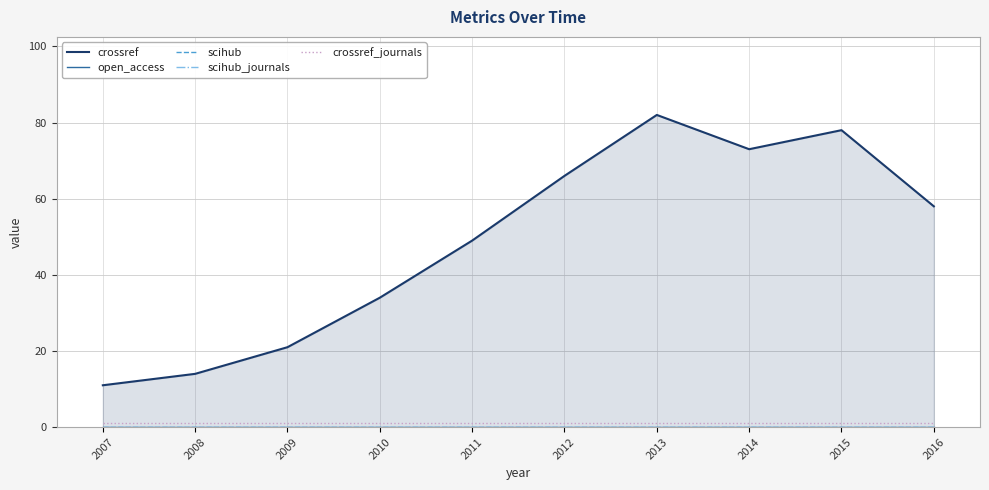

At which label does crossref first exceed 58?

2012